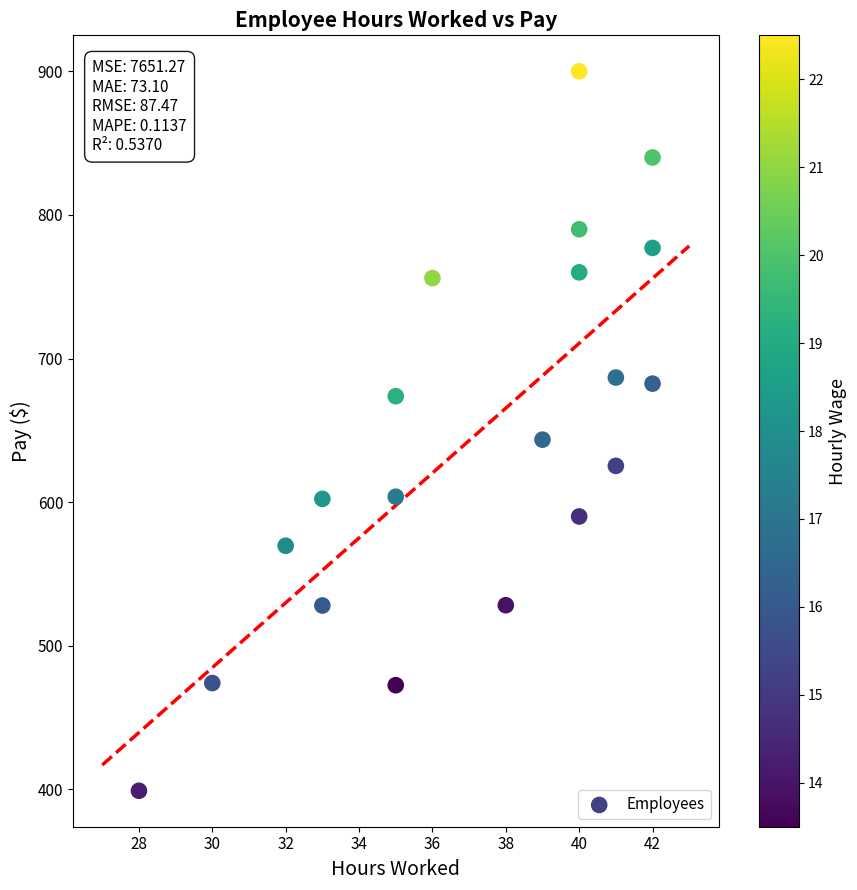

What is the range of X values (max minus min)?

14.0